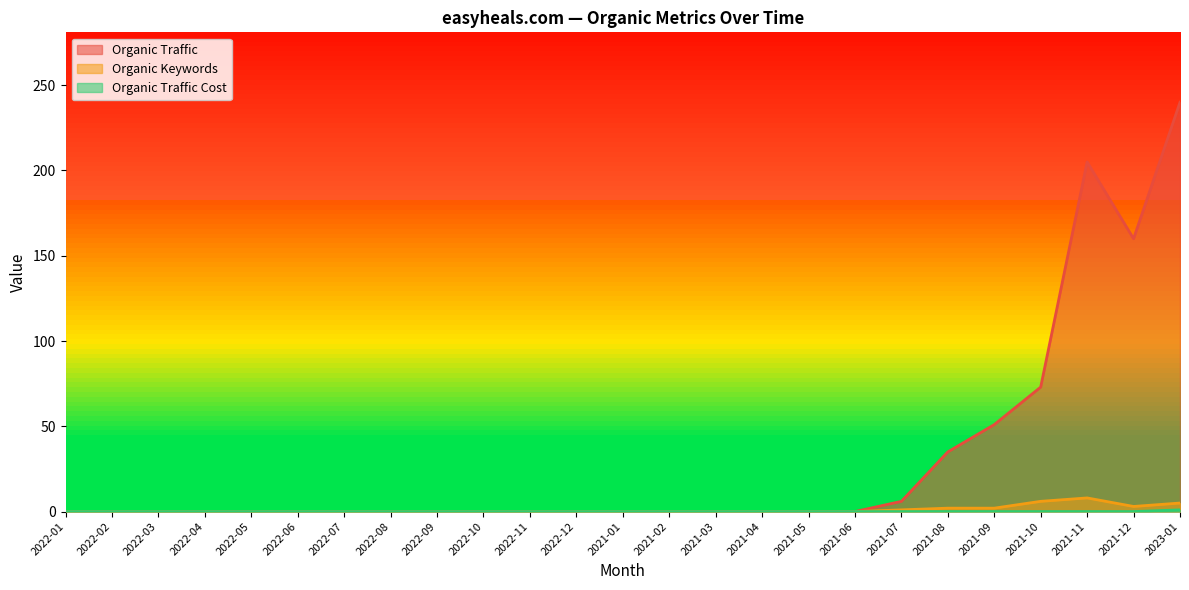

What is the label of the 9th point from the left?

2022-09